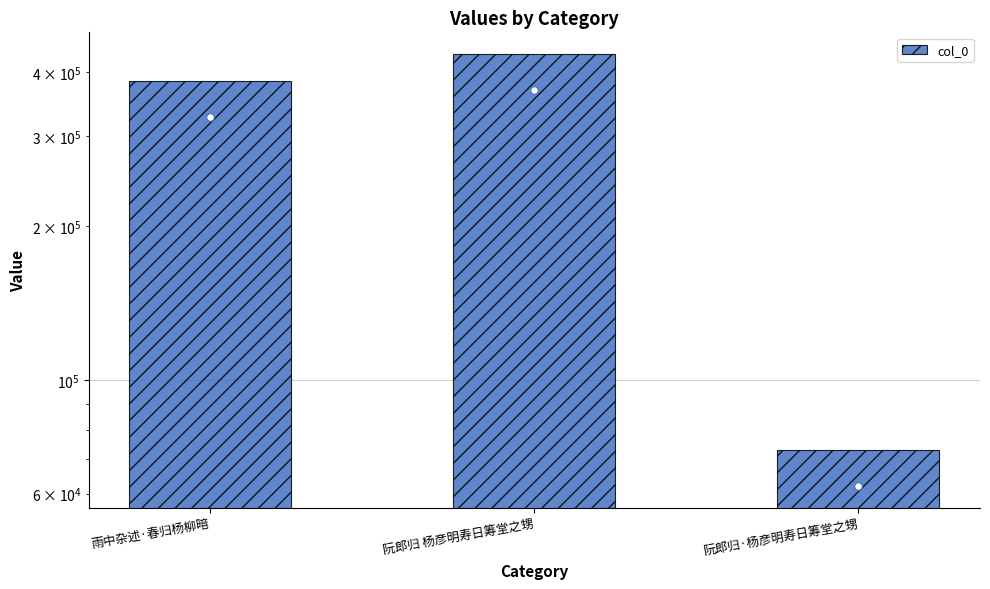

What is the change in value from 雨中杂述·春归杨柳暗 to 阮郎归 杨彦明寿日筹堂之甥?

+49850